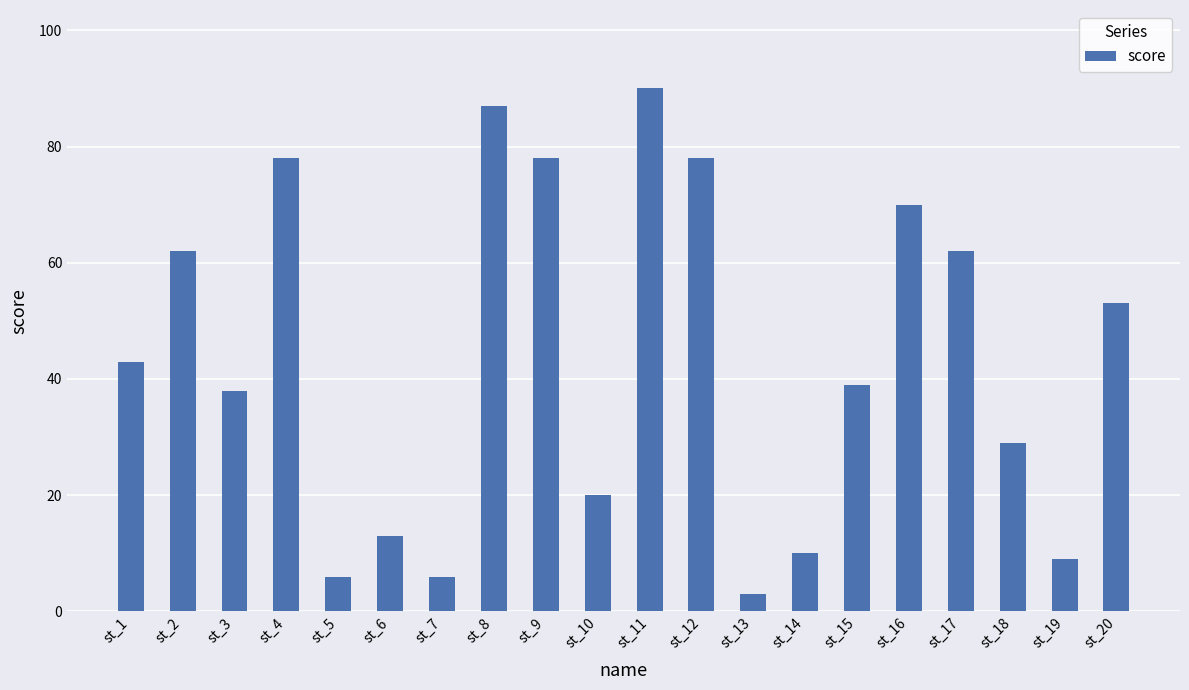

What is the ratio of the value at st_2 to the value at st_10?

3.1